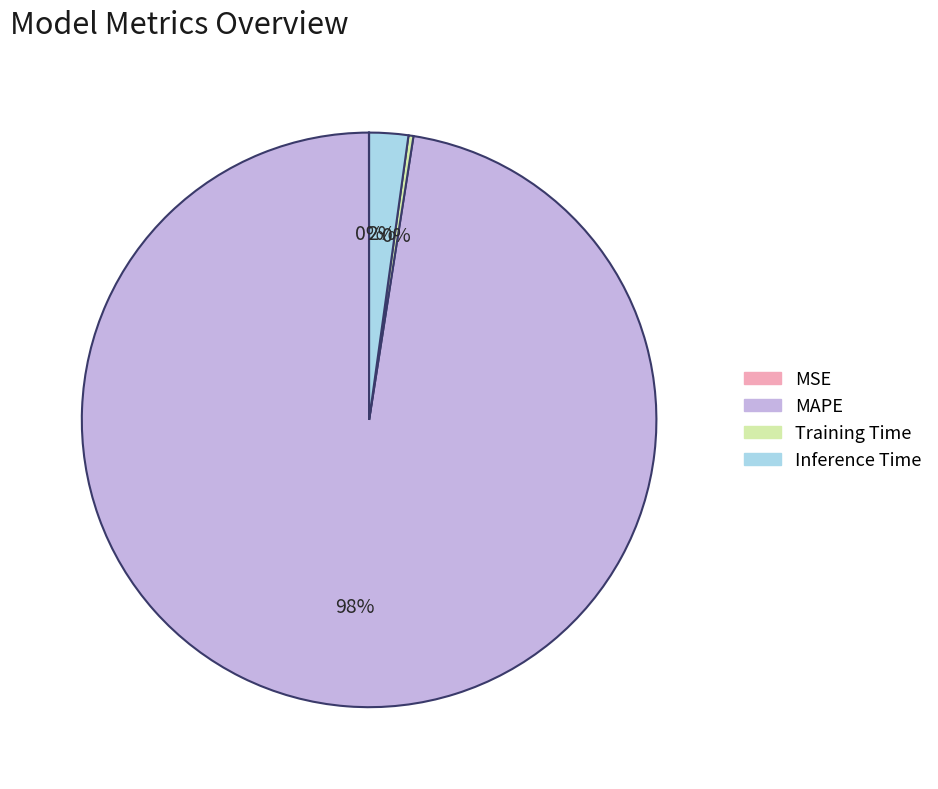

Is there any slice that represents more than half of the pie?

Yes